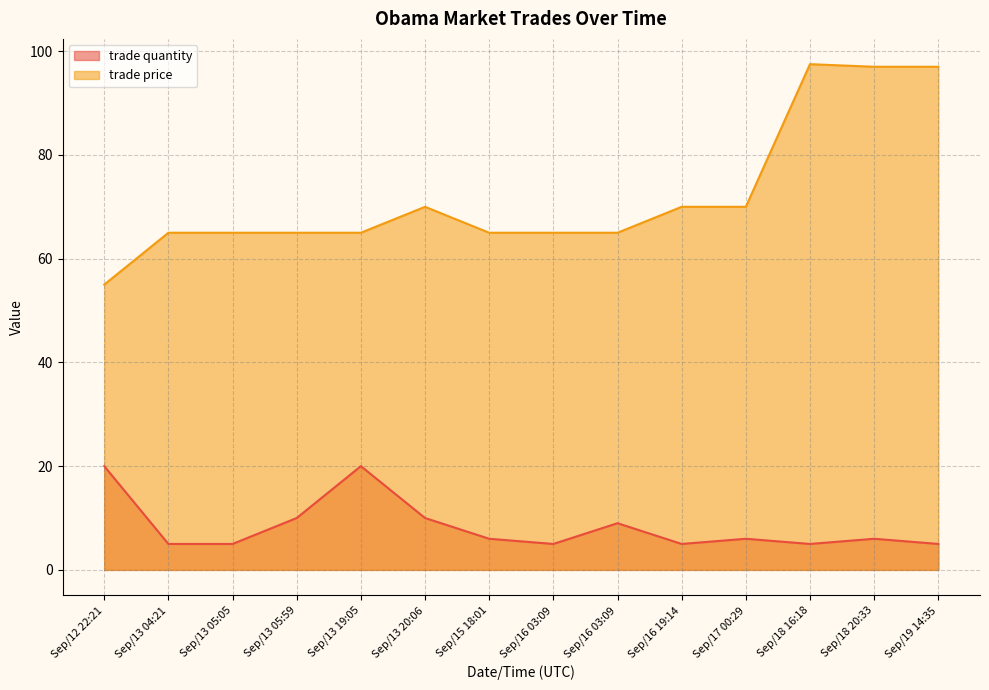

At which category does the chart reach its minimum across all series?

Sep/13 04:21